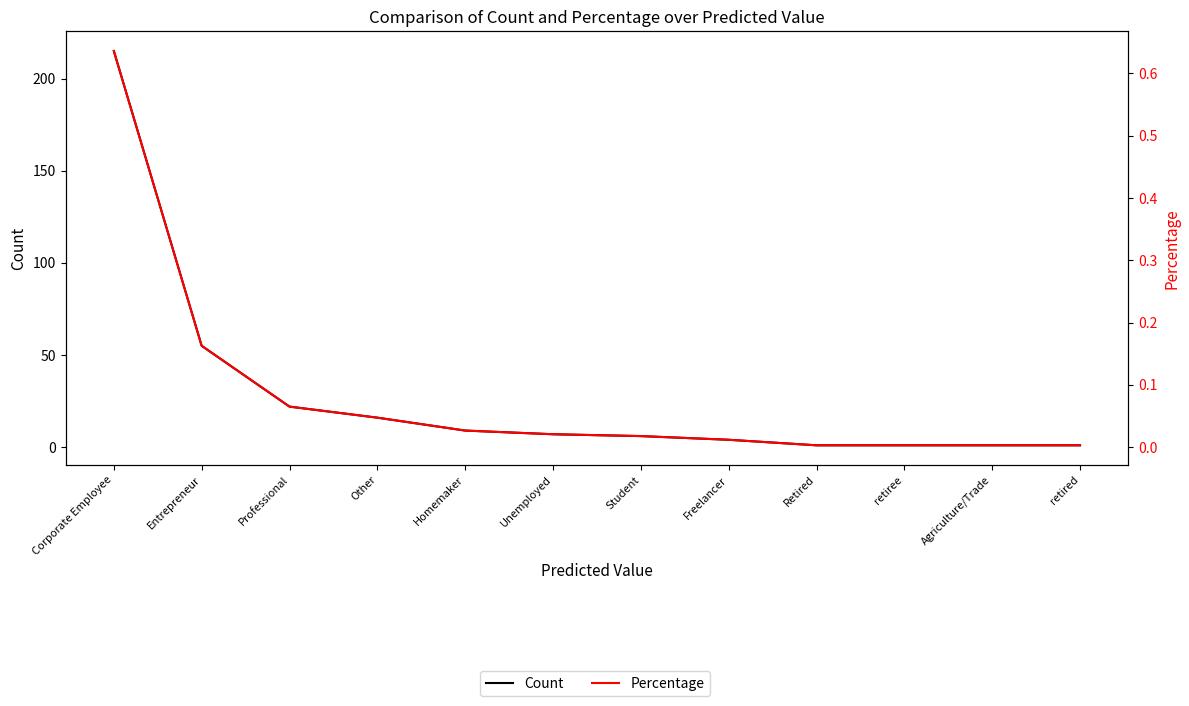

List the series in order of their overall mean, lowest first.

Percentage, Count